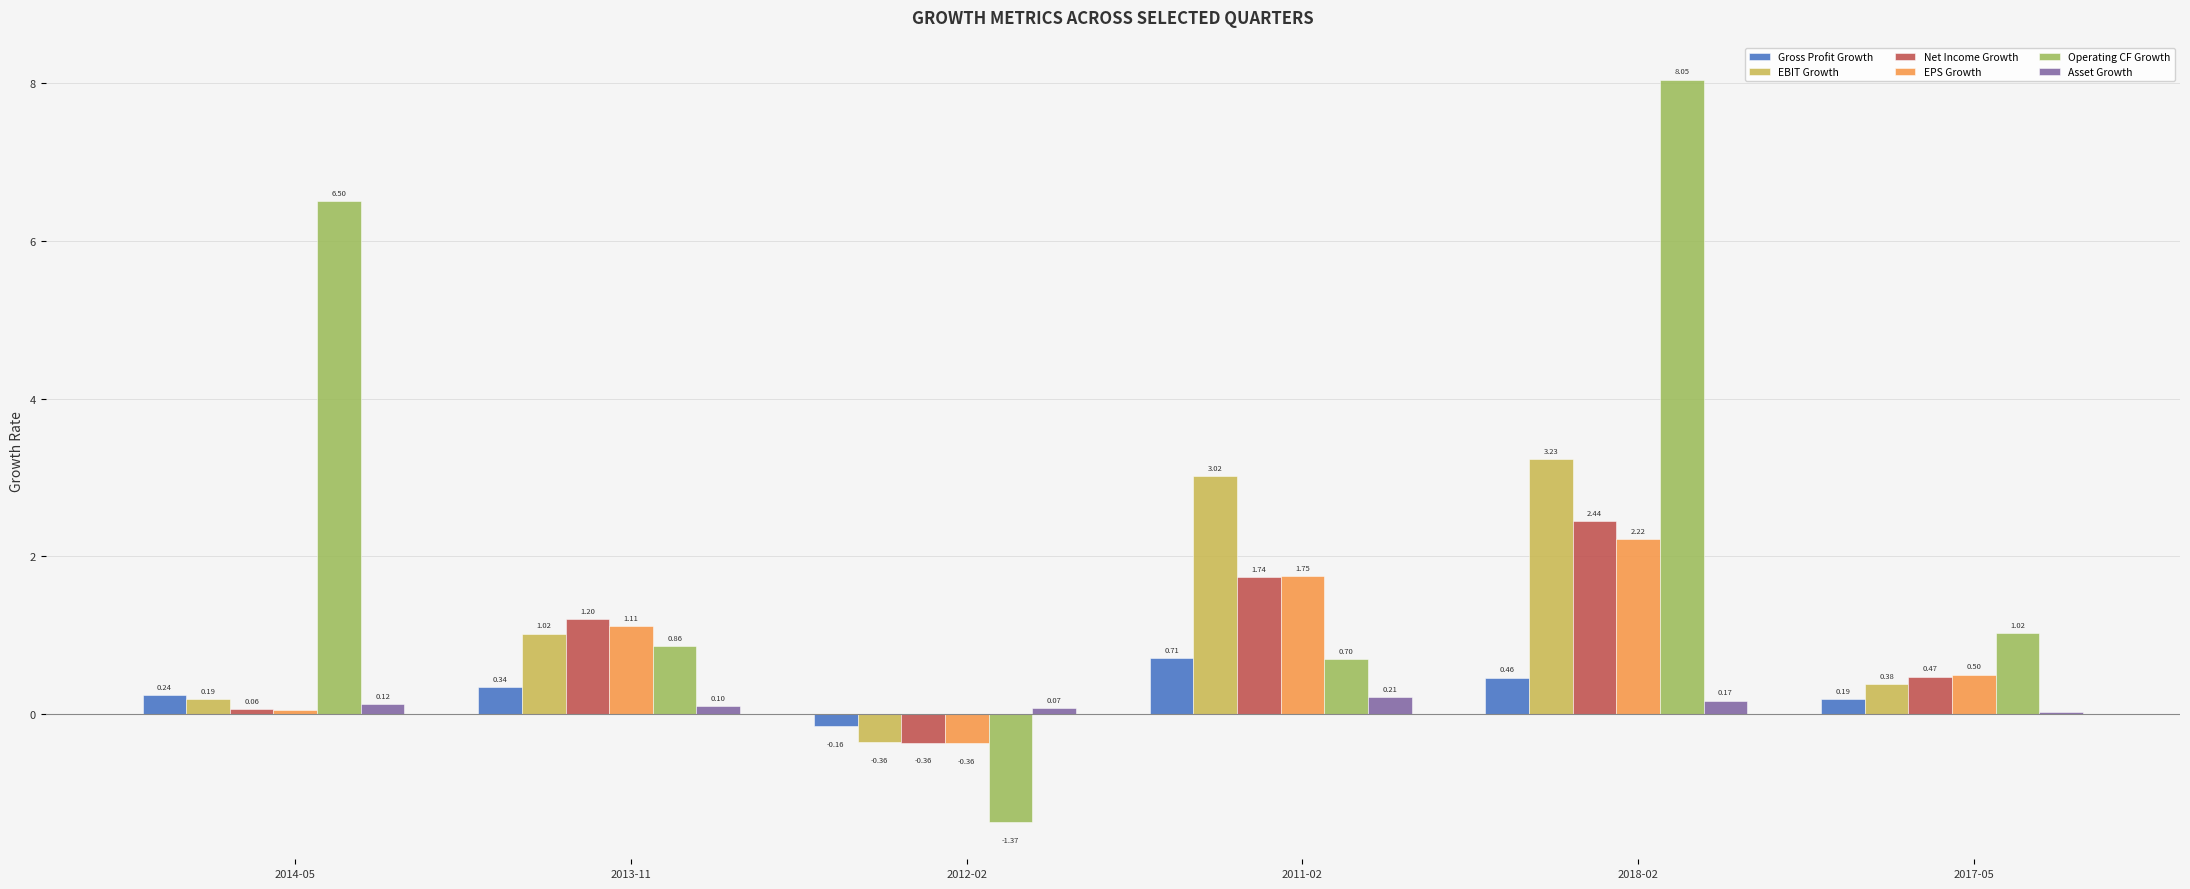

What is the sum of all EPS Growth values?

5.3